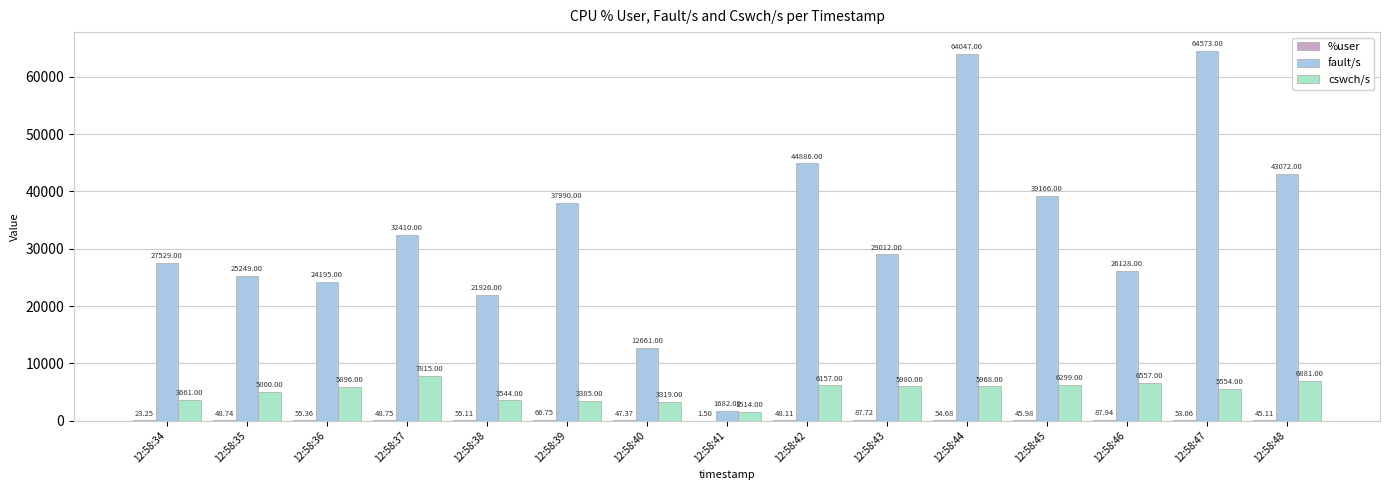

Is it true that cswch/s equals 6299.0 at 12:58:45?

True